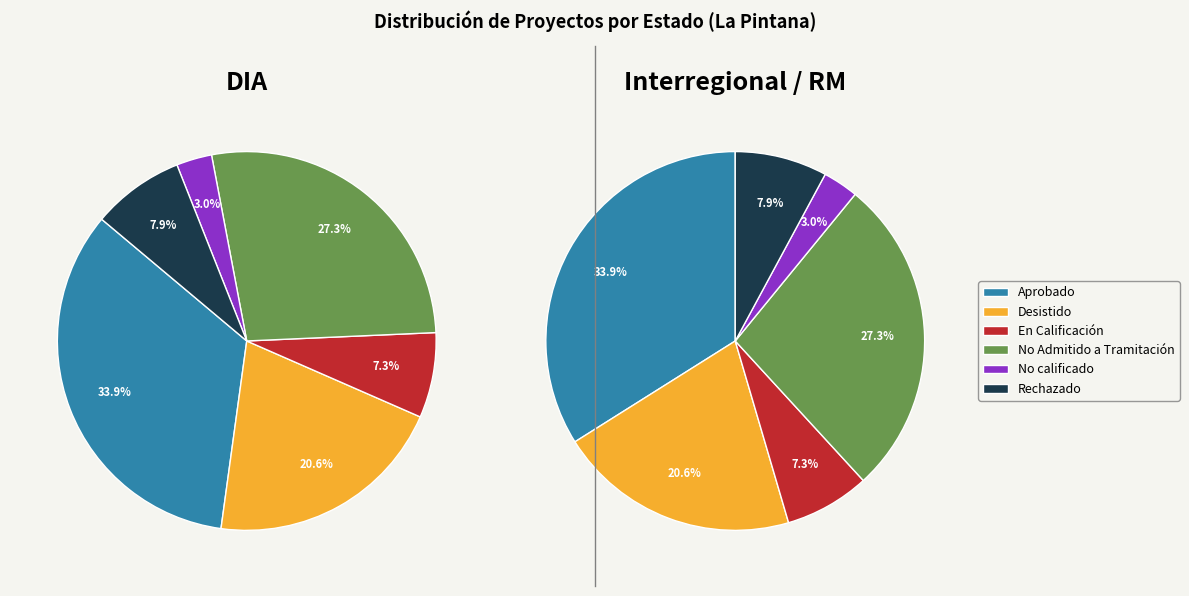

What percentage is the Rechazado slice, to the nearest percent?

8%